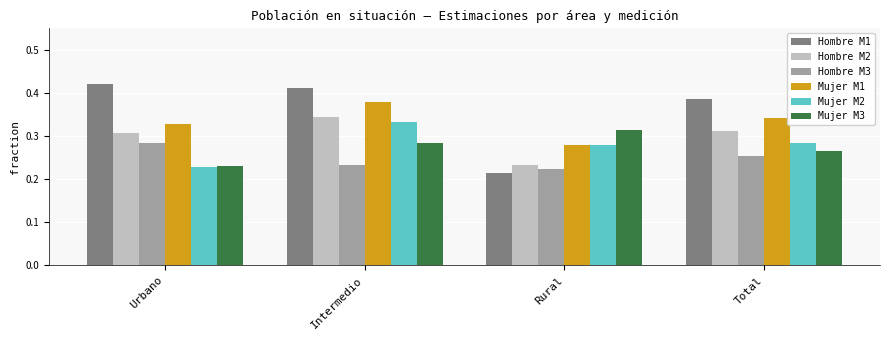

What is the label of the 3rd bar from the left?

Rural